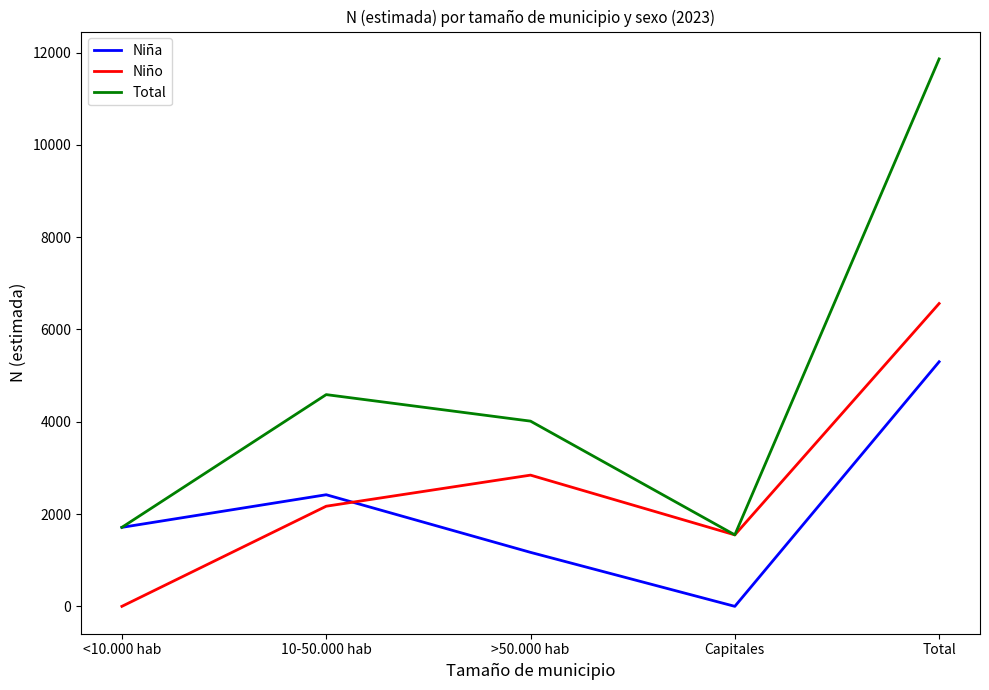

Which series changed the most between 10-50.000 hab and Capitales?

Total